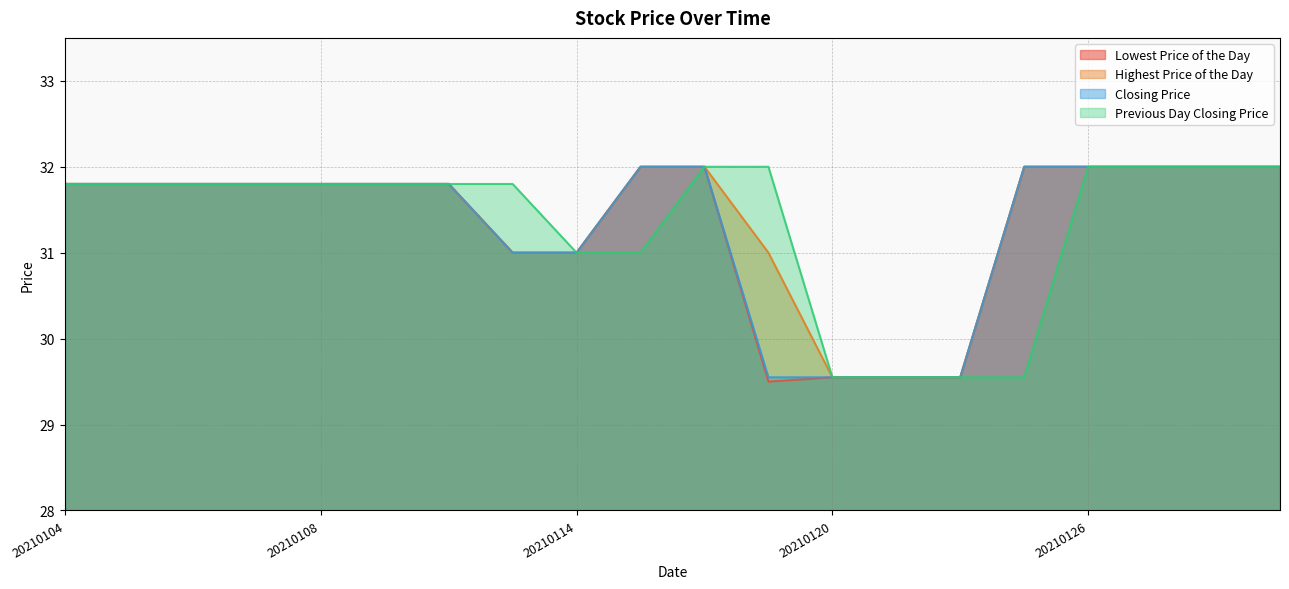

The value of Lowest Price of the Day at 20210129 is 50.1. True or false?

False